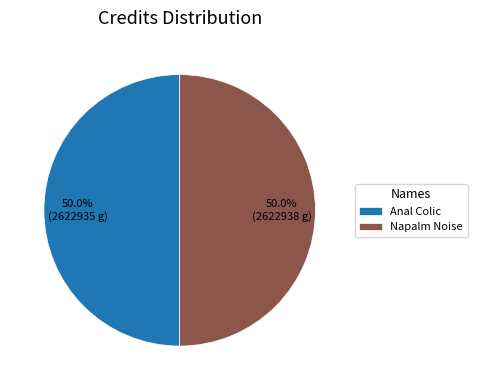

What percentage is NOT represented by Anal Colic?

50.0%